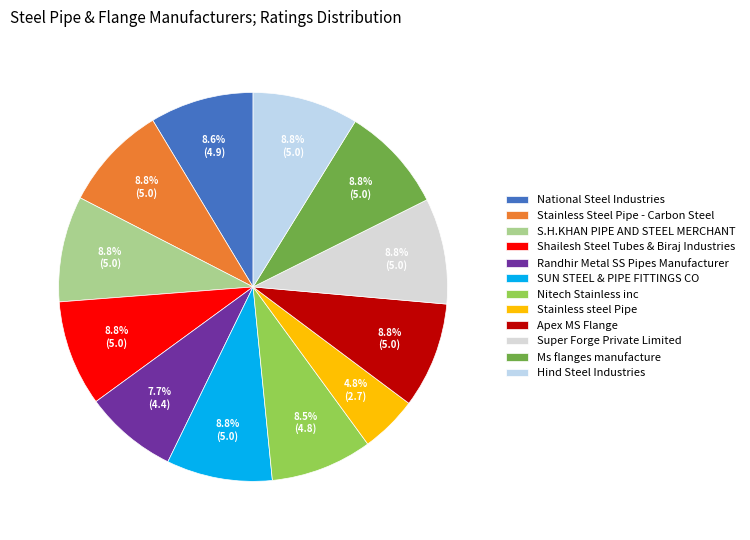

To the nearest percent, what is the difference between the largest and smallest slice percentages?

4%